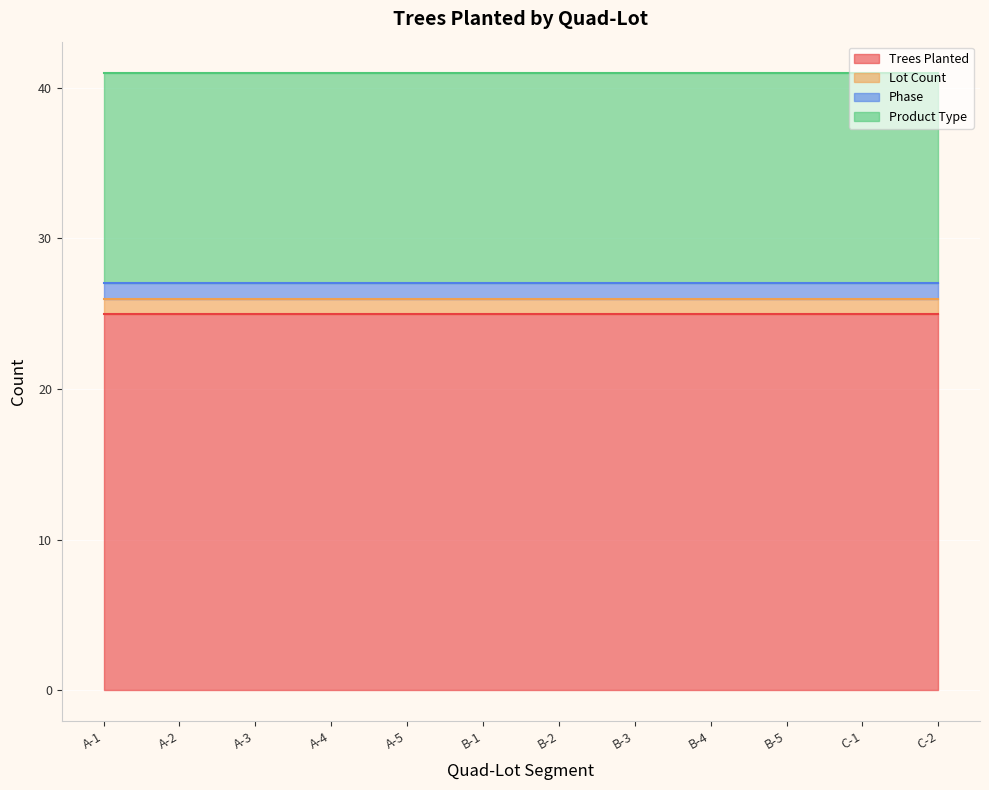

Which has a higher value, B-1 or A-3?

B-1